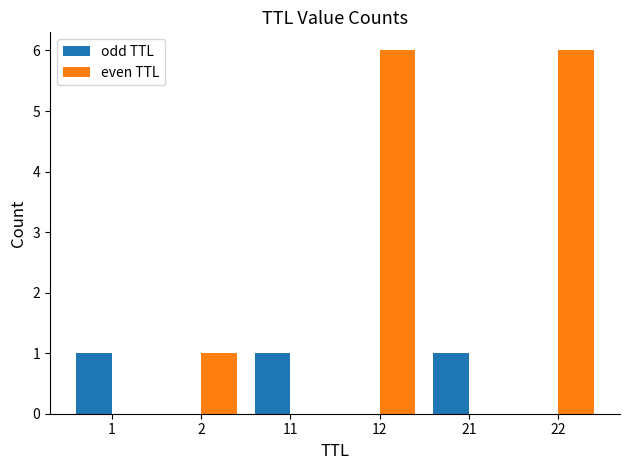

How many data points does each series have?

6